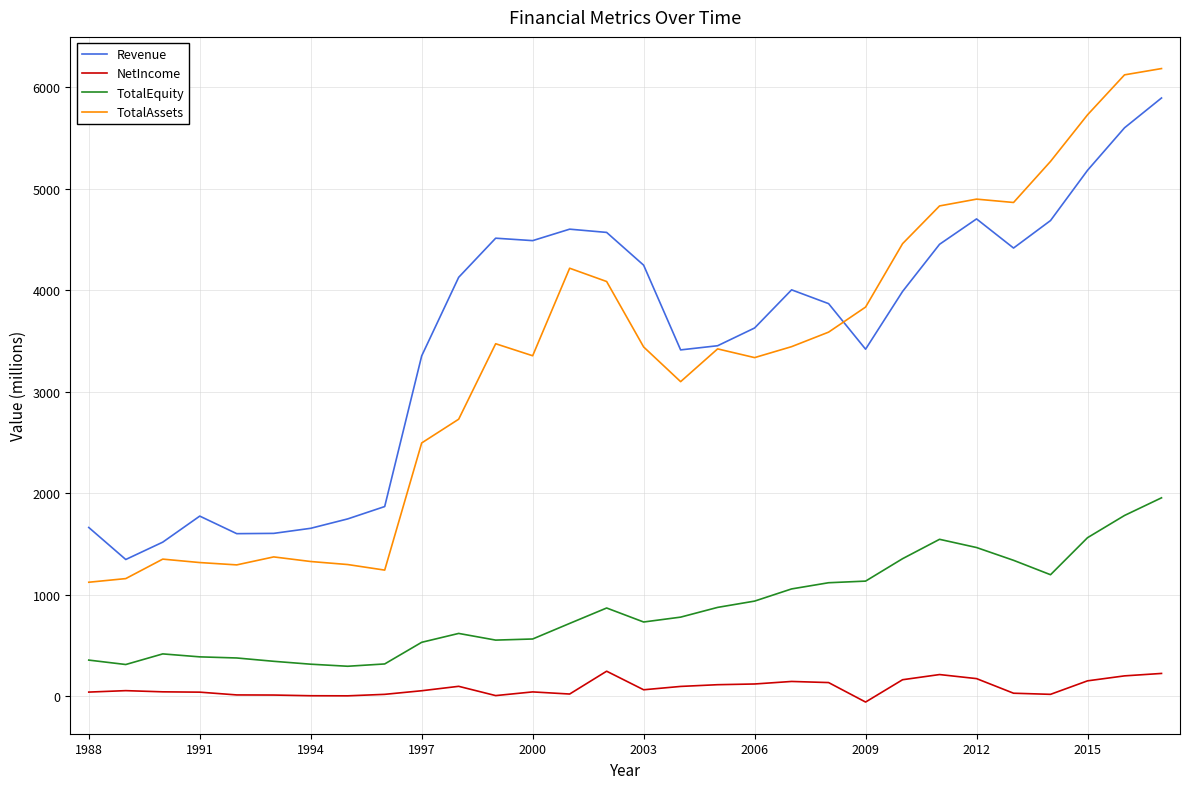

What is the lowest value of the TotalEquity series?

294.8